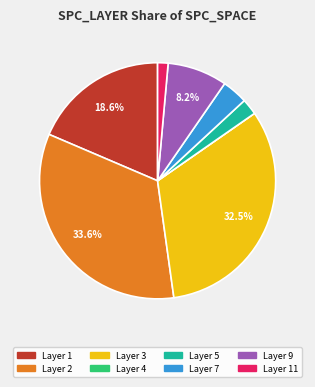

Is there a majority slice in this chart?

No